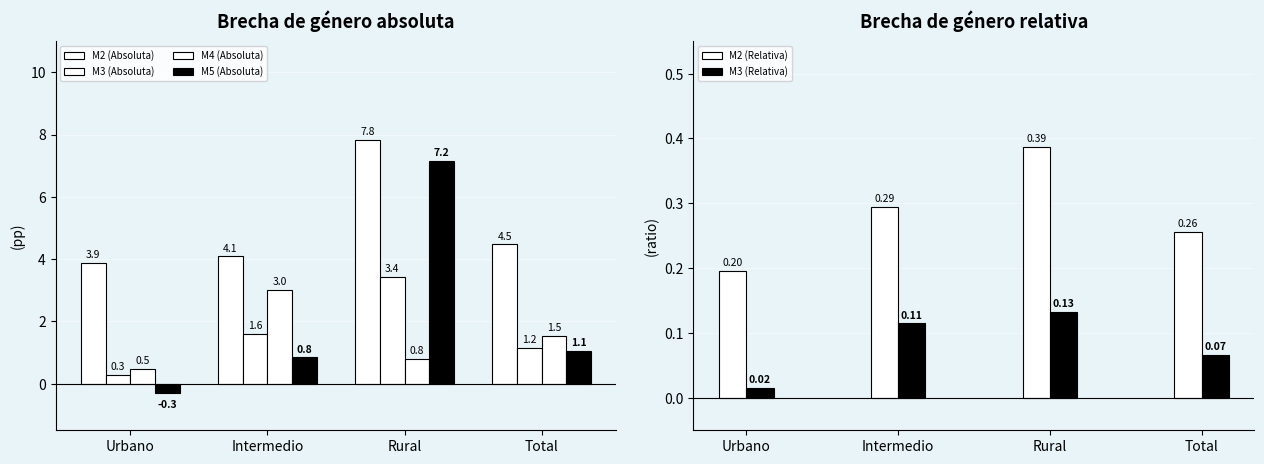

The value of M2 (Absoluta) at Total is 4.5. True or false?

True